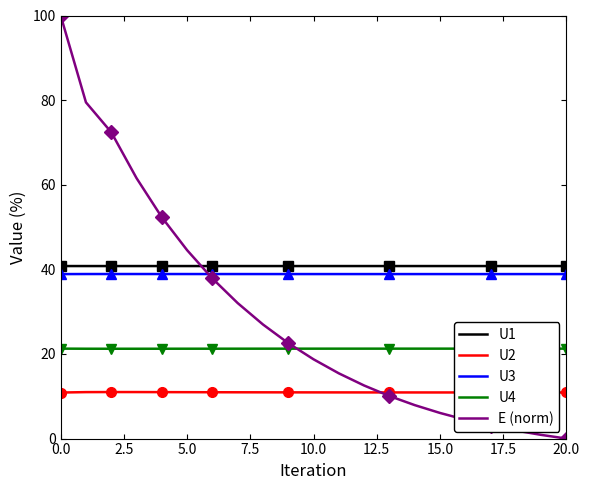

How many interior local valleys does the U4 series have?

1